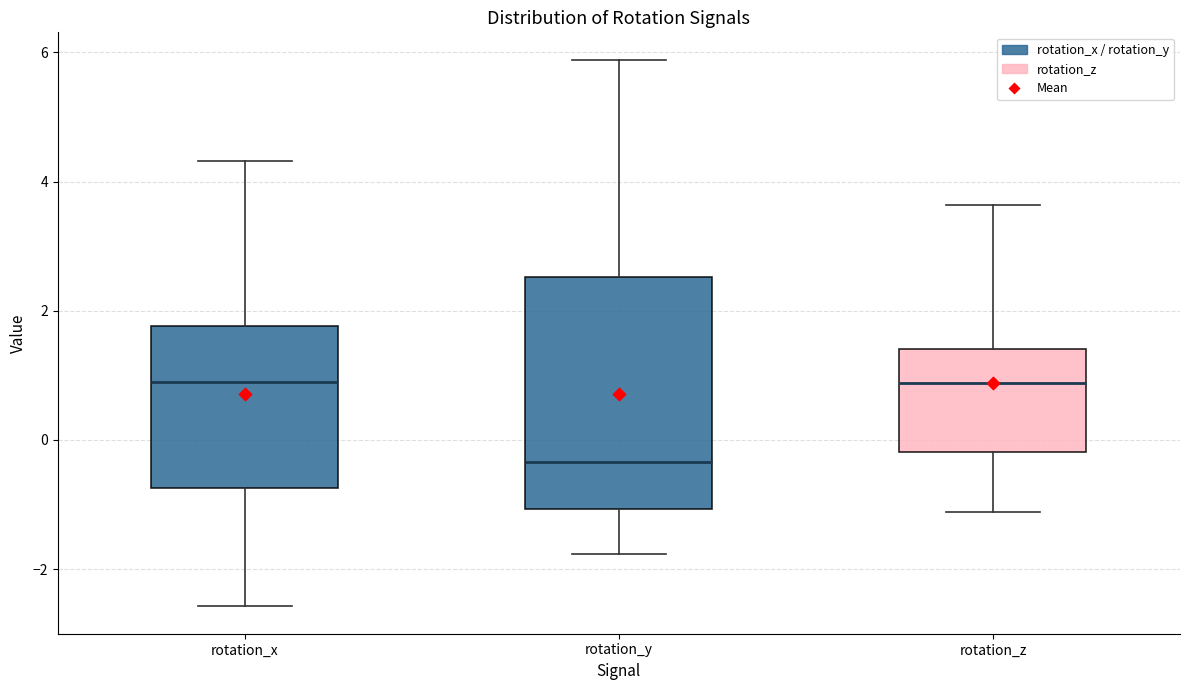

Reading left to right, read every box against the y-axis: the position of its median line, the range the box covers, and the ends of its whiskers. The values are not printed on the chart, so give them approximately, as read against the axis.

rotation_x: median 0.8, box -0.8 to 1.8, whiskers -2.6 to 4.4
rotation_y: median -0.4, box -1.0 to 2.6, whiskers -1.8 to 5.8
rotation_z: median 0.8, box -0.2 to 1.4, whiskers -1.2 to 3.6